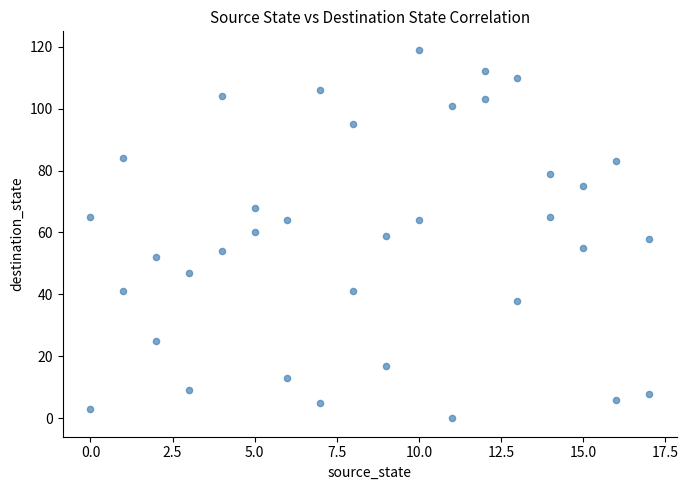

What is the range of Y values (max minus min)?

119